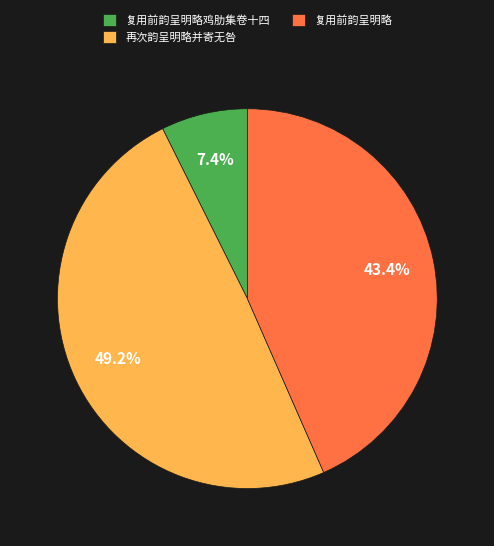

Count the number of slices in the pie.

3